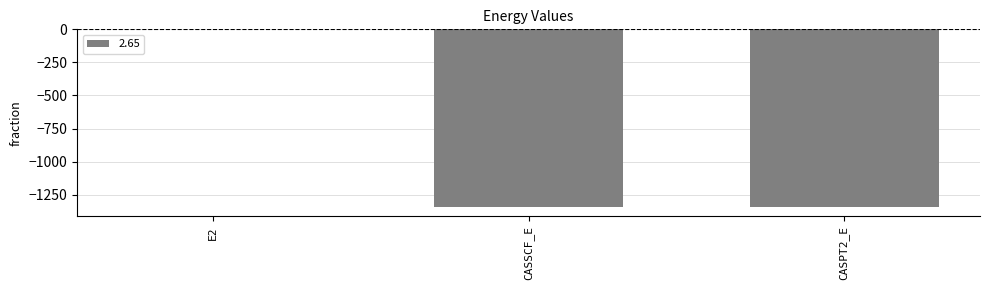

Which label corresponds to the largest value in the chart?

E2